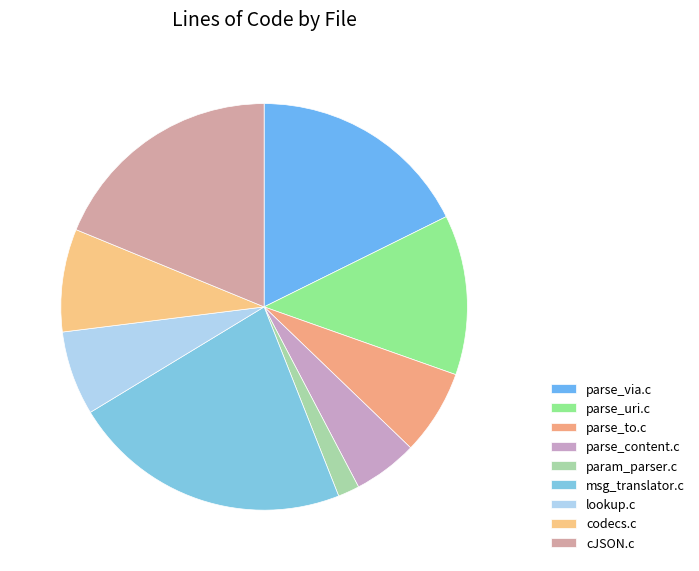

What is the change in value from parse_content.c to cJSON.c?

+1797